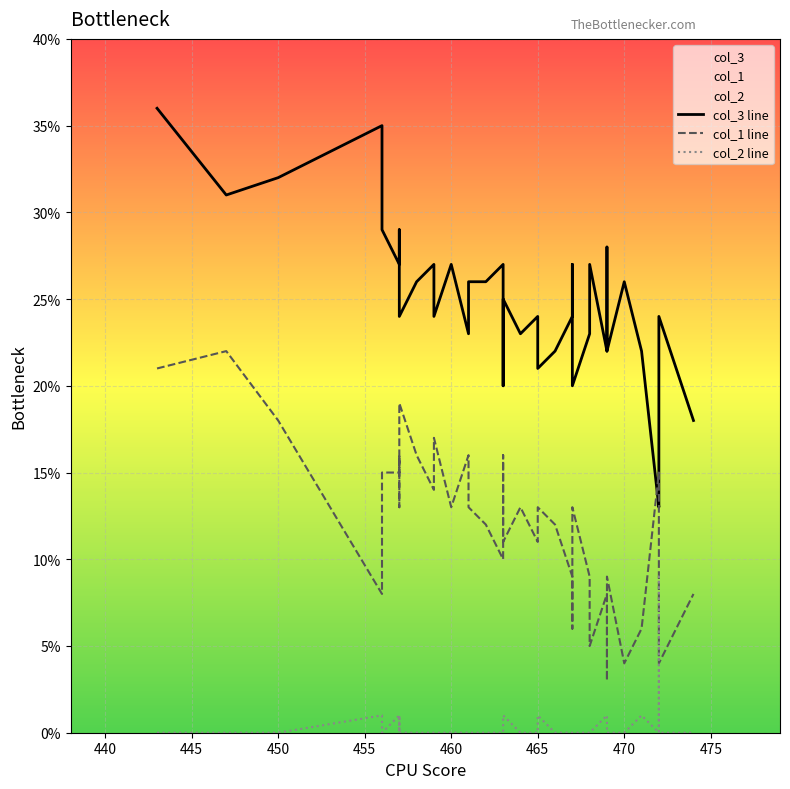

How many lines are shown in the chart?

3